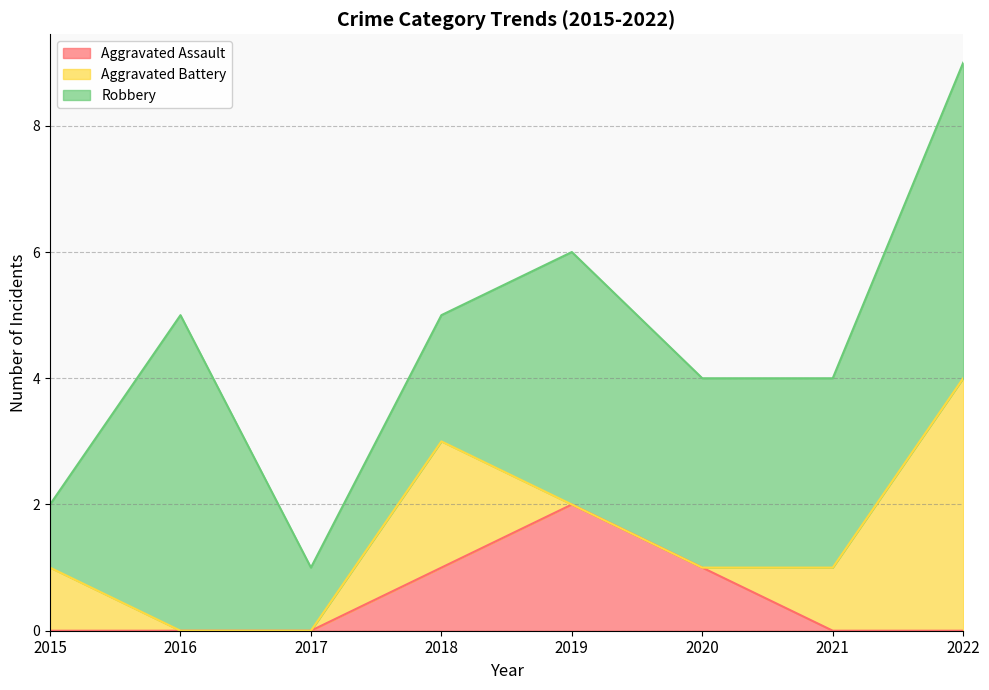

What is the sum of all Robbery values?

24